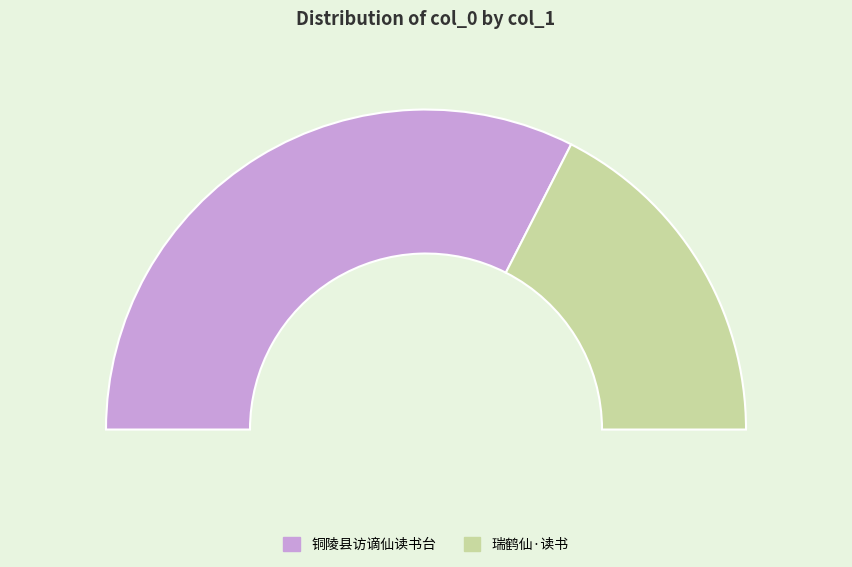

What is the smallest slice in the pie chart?

瑞鹤仙·读书